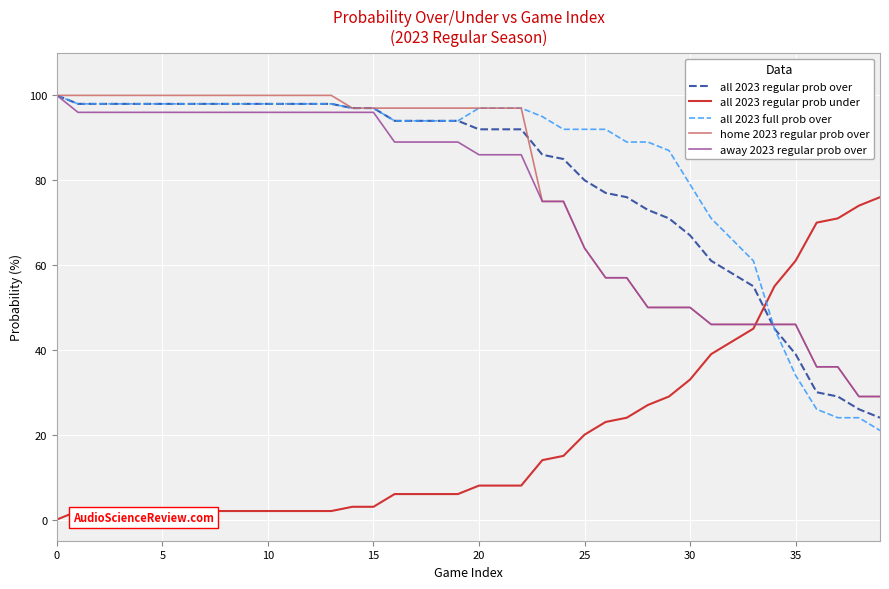

Reading left to right, what are all the values shown in this chart?

all 2023 regular prob over: 100	98	98	98	98	98	98	98	98	98	98	98	98	98	97	97	94	94	94	94	92	92	92	86	85	80	77	76	73	71	67	61	58	55	45	39	30	29	26	24
all 2023 regular prob under: 0	2	2	2	2	2	2	2	2	2	2	2	2	2	3	3	6	6	6	6	8	8	8	14	15	20	23	24	27	29	33	39	42	45	55	61	70	71	74	76
all 2023 full prob over: 100	98	98	98	98	98	98	98	98	98	98	98	98	98	97	97	94	94	94	94	97	97	97	95	92	92	92	89	89	87	79	71	66	61	45	34	26	24	24	21
home 2023 regular prob over: 100	100	100	100	100	100	100	100	100	100	100	100	100	100	97	97	97	97	97	97	97	97	97	75	75	64	57	57	50	50	50	46	46	46	46	46	36	36	29	29
away 2023 regular prob over: 100	96	96	96	96	96	96	96	96	96	96	96	96	96	96	96	89	89	89	89	86	86	86	75	75	64	57	57	50	50	50	46	46	46	46	46	36	36	29	29